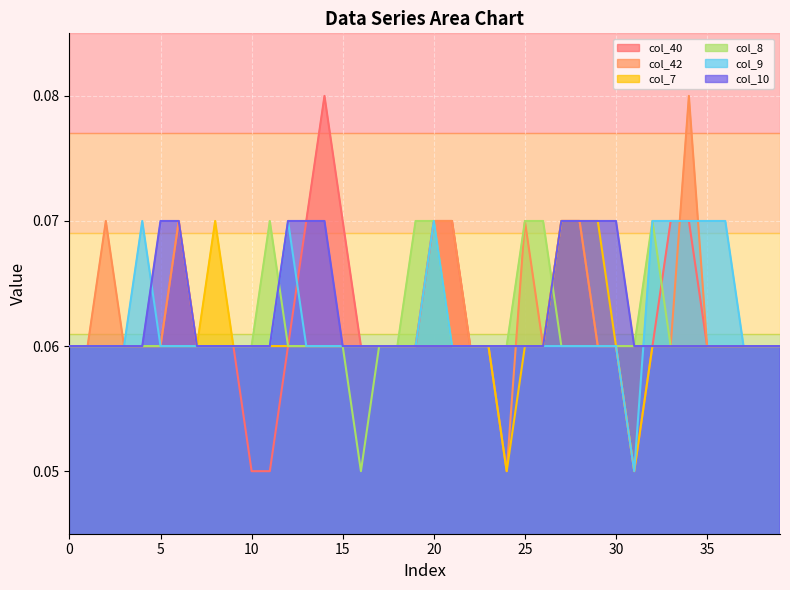

Reading left to right, what are all the values shown in this chart?

col_40: 0.1	0.1	0.1	0.1	0.1	0.1	0.1	0.1	0.1	0.1	0.1	0.1	0.1	0.1	0.1	0.1	0.1	0.1	0.1	0.1	0.1	0.1	0.1	0.1	0.1	0.1	0.1	0.1	0.1	0.1	0.1	0.1	0.1	0.1	0.1	0.1	0.1	0.1	0.1	0.1
col_42: 0.1	0.1	0.1	0.1	0.1	0.1	0.1	0.1	0.1	0.1	0.1	0.1	0.1	0.1	0.1	0.1	0.1	0.1	0.1	0.1	0.1	0.1	0.1	0.1	0.1	0.1	0.1	0.1	0.1	0.1	0.1	0.1	0.1	0.1	0.1	0.1	0.1	0.1	0.1	0.1
col_7: 0.1	0.1	0.1	0.1	0.1	0.1	0.1	0.1	0.1	0.1	0.1	0.1	0.1	0.1	0.1	0.1	0.1	0.1	0.1	0.1	0.1	0.1	0.1	0.1	0.1	0.1	0.1	0.1	0.1	0.1	0.1	0.1	0.1	0.1	0.1	0.1	0.1	0.1	0.1	0.1
col_8: 0.1	0.1	0.1	0.1	0.1	0.1	0.1	0.1	0.1	0.1	0.1	0.1	0.1	0.1	0.1	0.1	0.1	0.1	0.1	0.1	0.1	0.1	0.1	0.1	0.1	0.1	0.1	0.1	0.1	0.1	0.1	0.1	0.1	0.1	0.1	0.1	0.1	0.1	0.1	0.1
col_9: 0.1	0.1	0.1	0.1	0.1	0.1	0.1	0.1	0.1	0.1	0.1	0.1	0.1	0.1	0.1	0.1	0.1	0.1	0.1	0.1	0.1	0.1	0.1	0.1	0.1	0.1	0.1	0.1	0.1	0.1	0.1	0.1	0.1	0.1	0.1	0.1	0.1	0.1	0.1	0.1
col_10: 0.1	0.1	0.1	0.1	0.1	0.1	0.1	0.1	0.1	0.1	0.1	0.1	0.1	0.1	0.1	0.1	0.1	0.1	0.1	0.1	0.1	0.1	0.1	0.1	0.1	0.1	0.1	0.1	0.1	0.1	0.1	0.1	0.1	0.1	0.1	0.1	0.1	0.1	0.1	0.1